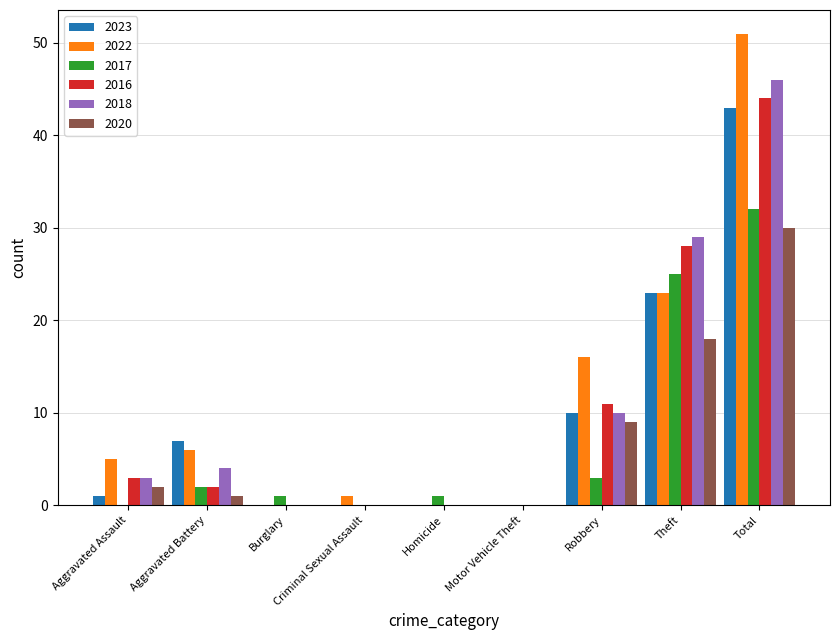

Which series has the largest total across all categories?

2022